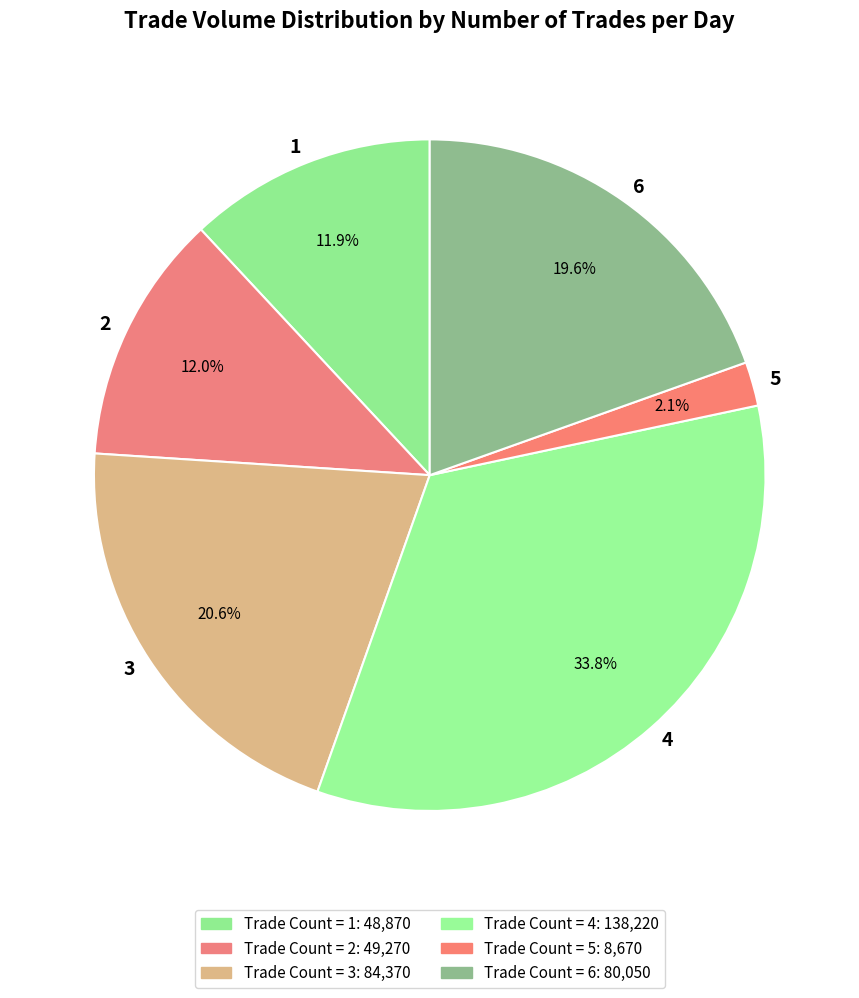

Combined, do 2 and 3 account for over 50%?

No